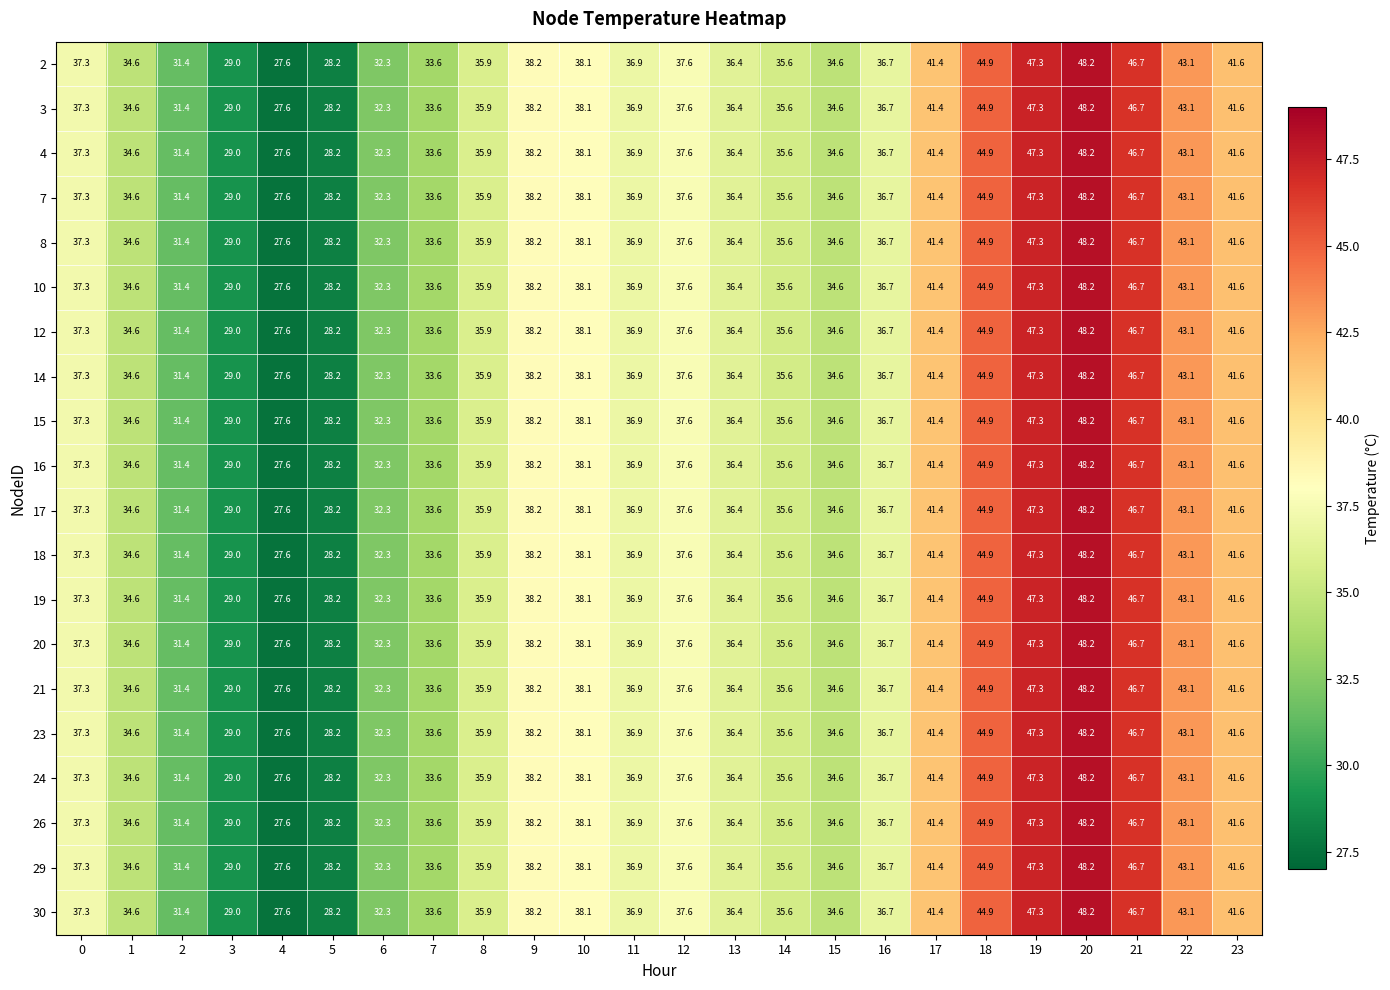

What is the difference between the maximum and minimum values in the 26 series?

20.6